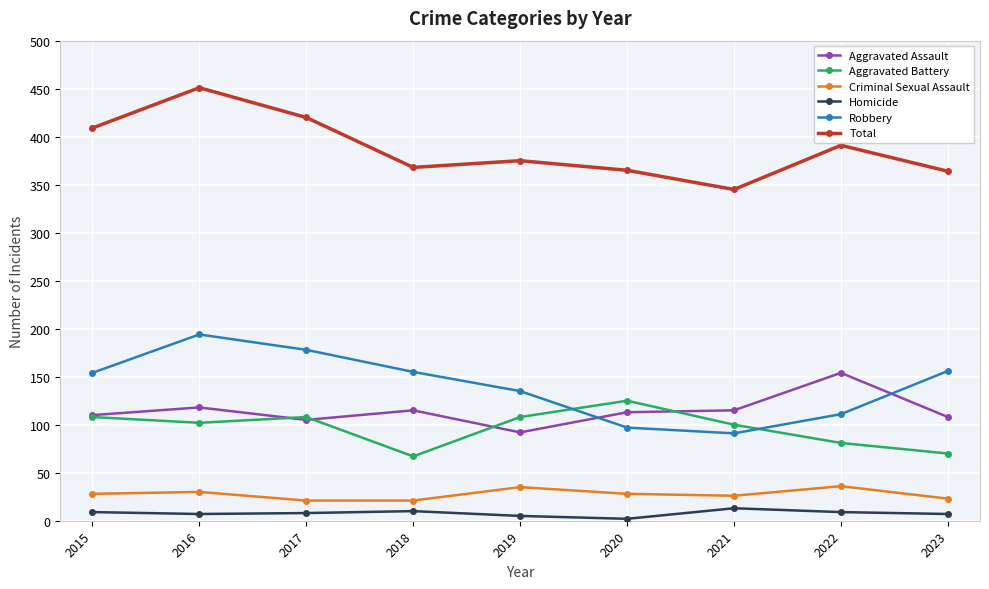

True or false: Aggravated Battery has a value of 108 at 2015.

True